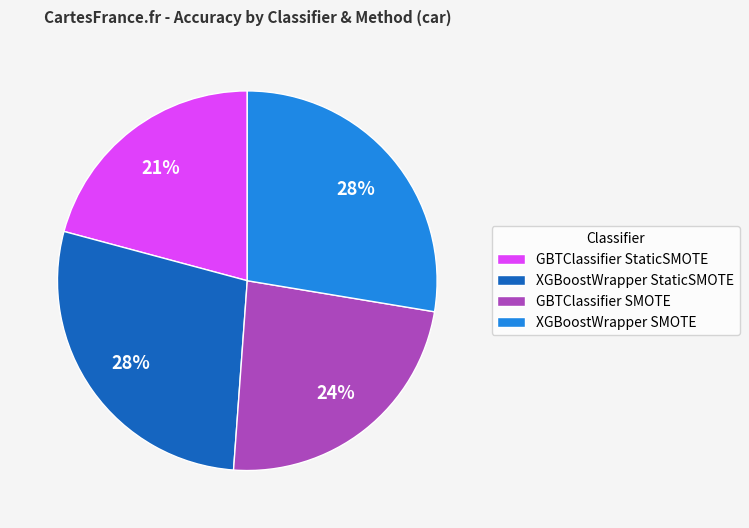

Count the number of slices in the pie.

4